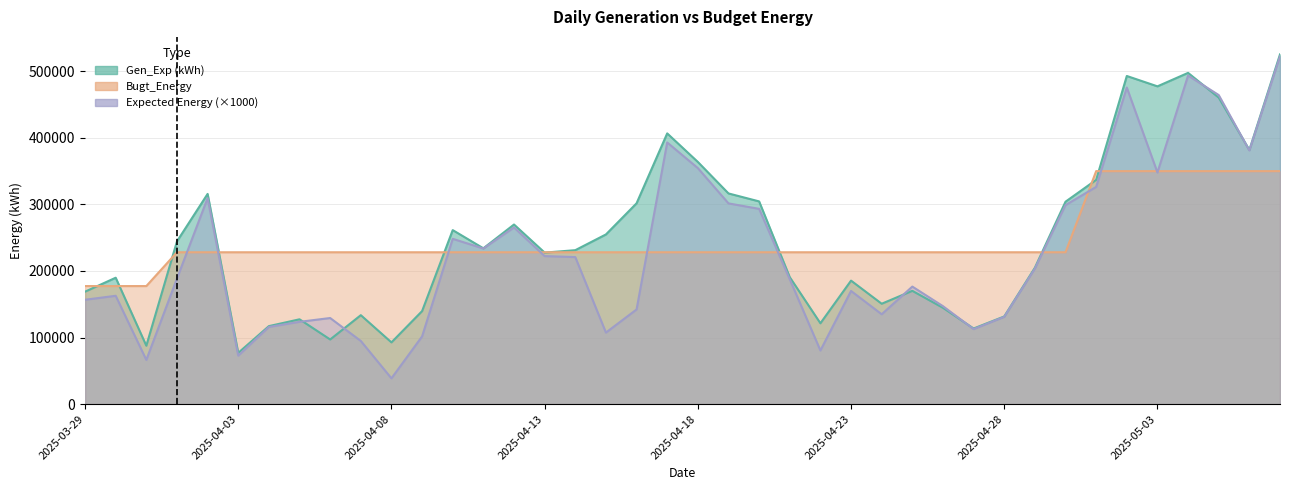

The Gen_Exp (kWh) series shows 847302.9 at 2025-05-04. True or false?

False